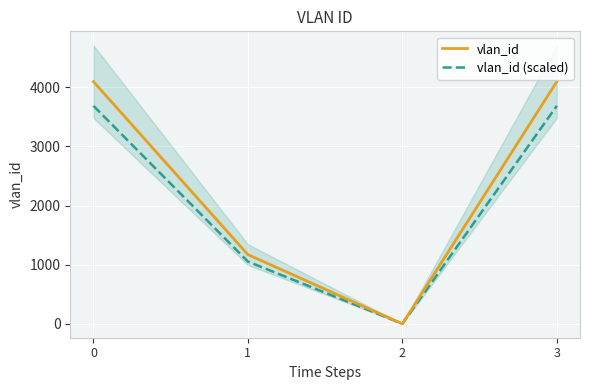

What is the value of the vlan_id point at the 4th from the left?

4095.0